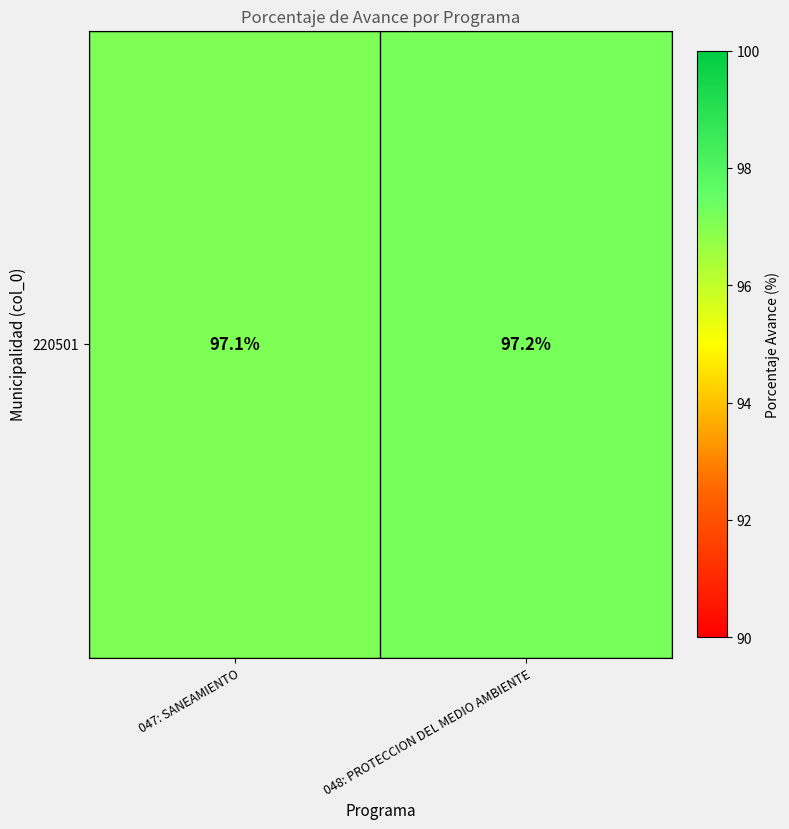

List the labels in order of value, smallest first.

047: SANEAMIENTO, 048: PROTECCION DEL MEDIO AMBIENTE